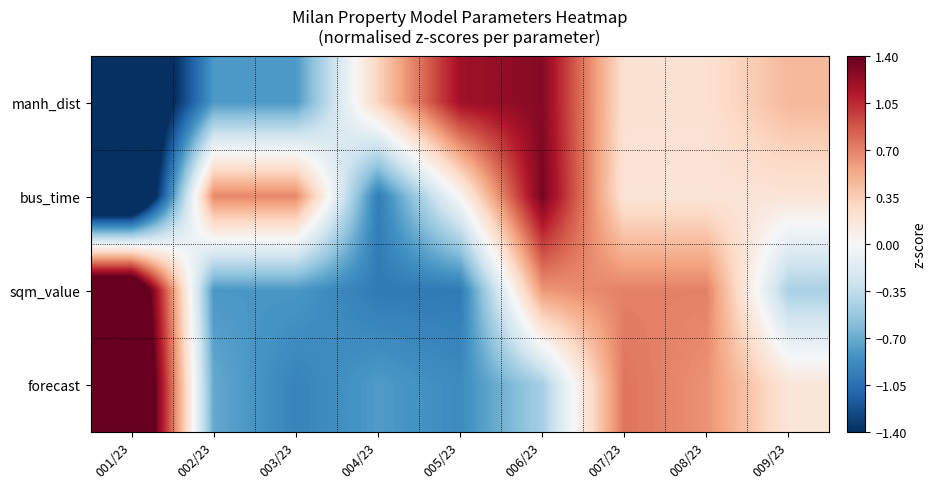

Reading left to right, transcribe all the data shown in this chart.

manh_dist: 001/23=-2.1	002/23=-0.8	003/23=-0.8	004/23=0.3	005/23=1.2	006/23=1.3	007/23=0.2	008/23=0.2	009/23=0.5
bus_time: 001/23=-2.3	002/23=0.7	003/23=0.7	004/23=-1.0	005/23=0.0	006/23=1.3	007/23=0.2	008/23=0.2	009/23=0.2
sqm_value: 001/23=2.0	002/23=-0.8	003/23=-0.8	004/23=-1.0	005/23=-1.0	006/23=0.6	007/23=0.7	008/23=0.7	009/23=-0.5
forecast: 001/23=2.2	002/23=-0.7	003/23=-0.9	004/23=-0.8	005/23=-0.9	006/23=-0.5	007/23=0.8	008/23=0.6	009/23=0.2